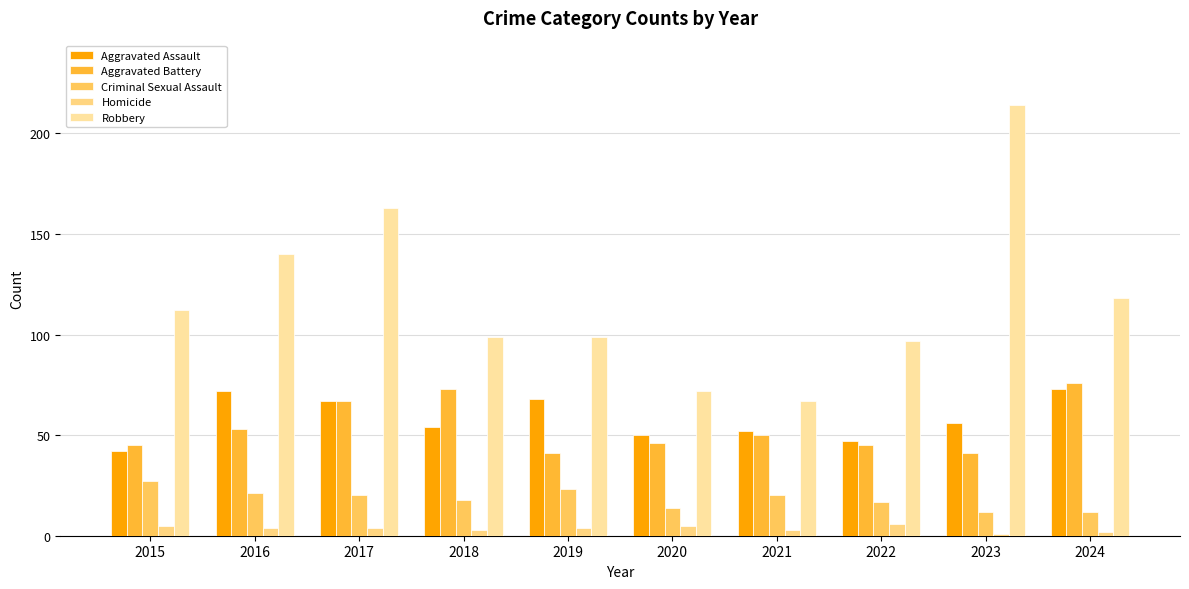

What is the minimum value shown in the chart?

1